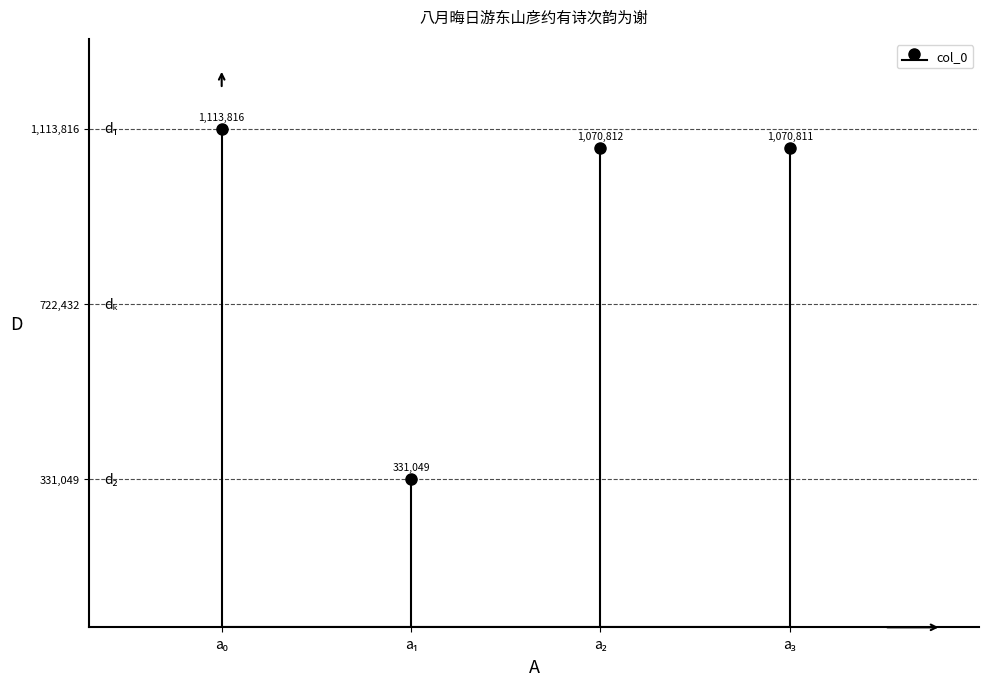

The chart shows a value of 1672326 at a₂. True or false?

False